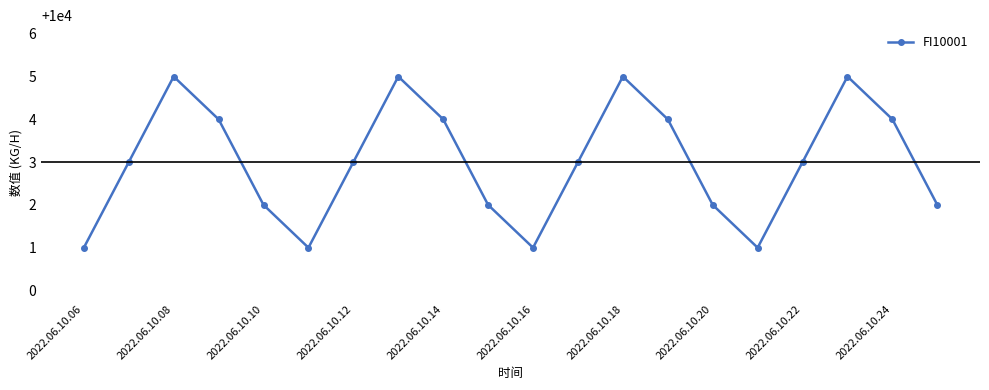

Does the chart display data point markers on the line(s)?

Yes